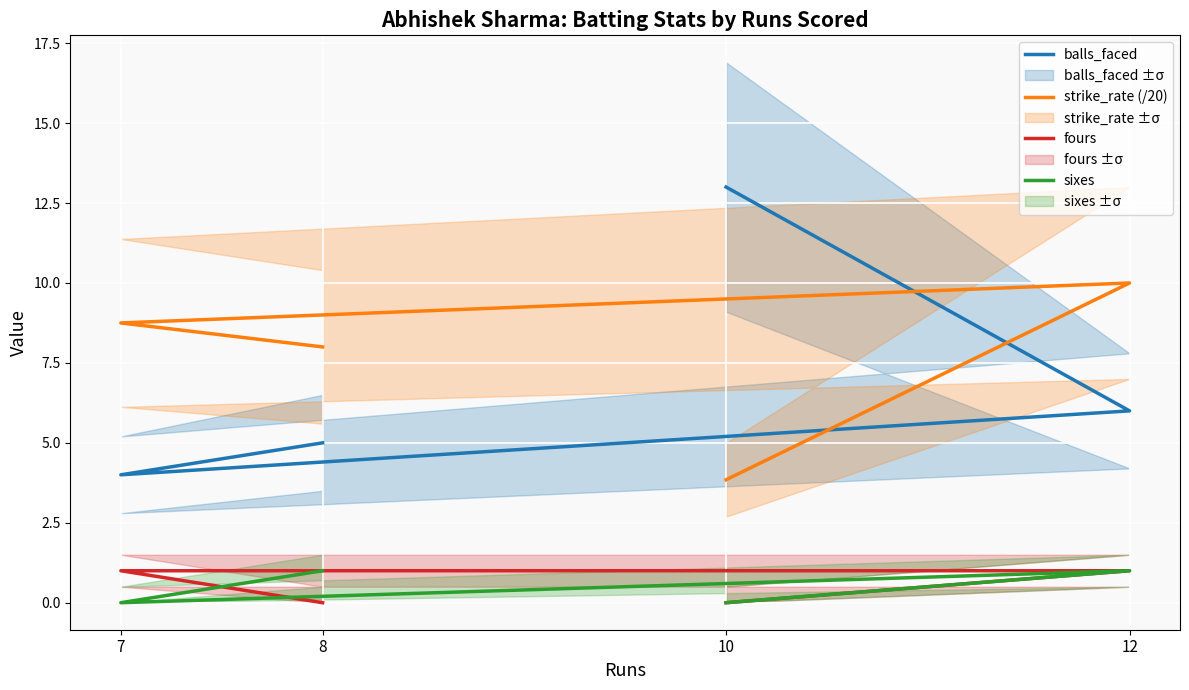

Does the chart display data point markers on the line(s)?

No